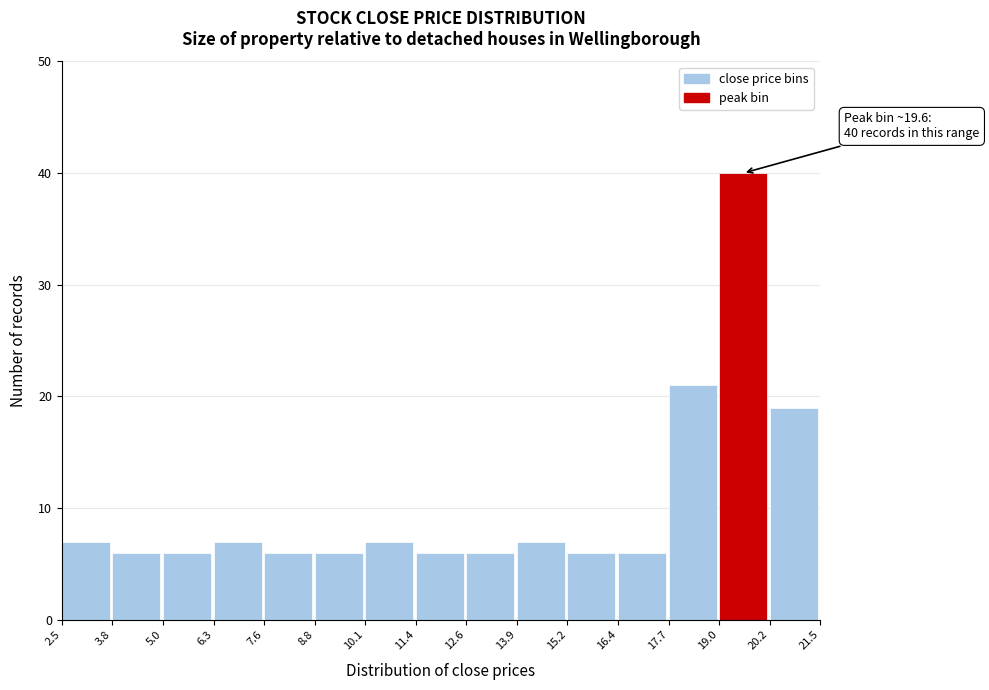

Over which range of the x-axis is the bar tallest?

19.0 to 20.2